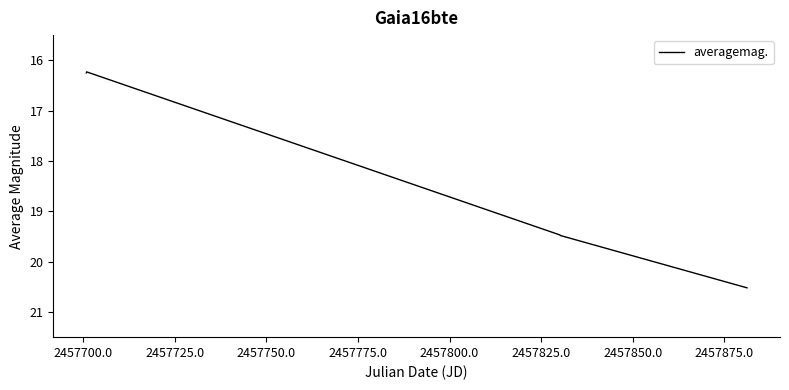

What is the maximum value shown in the chart?

20.5